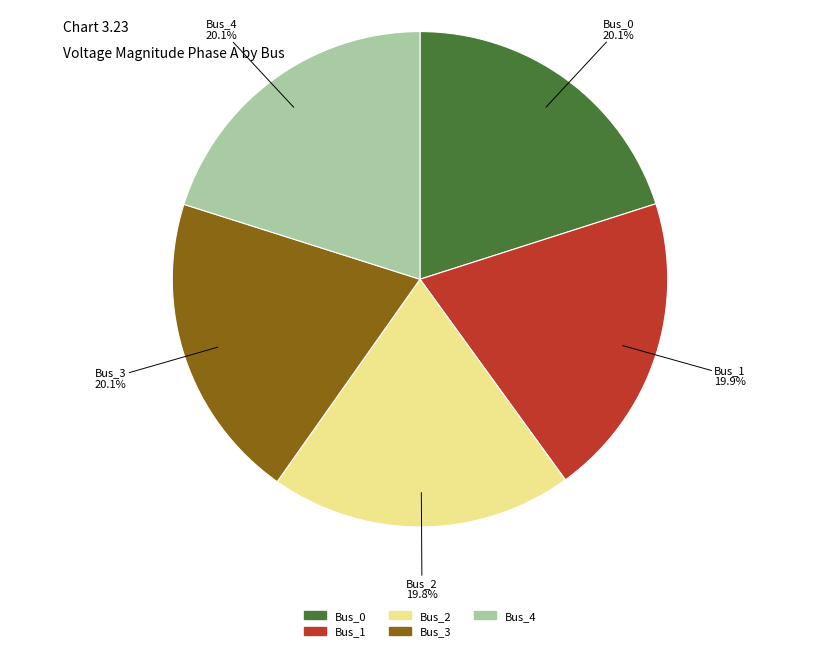

How many slices are in this pie chart?

5